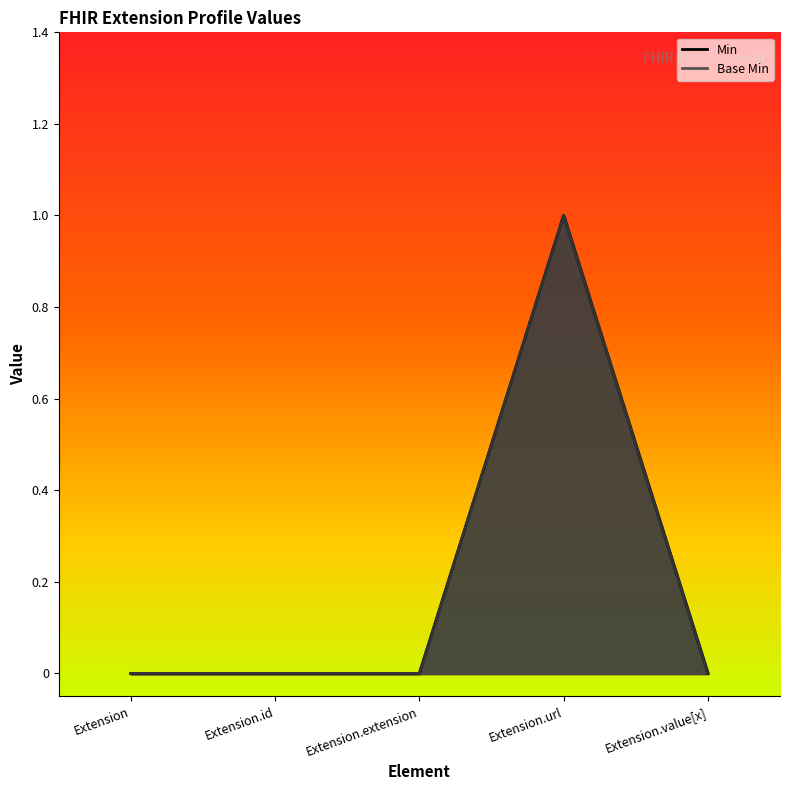

At which category does Base Min reach its first local peak?

Extension.url